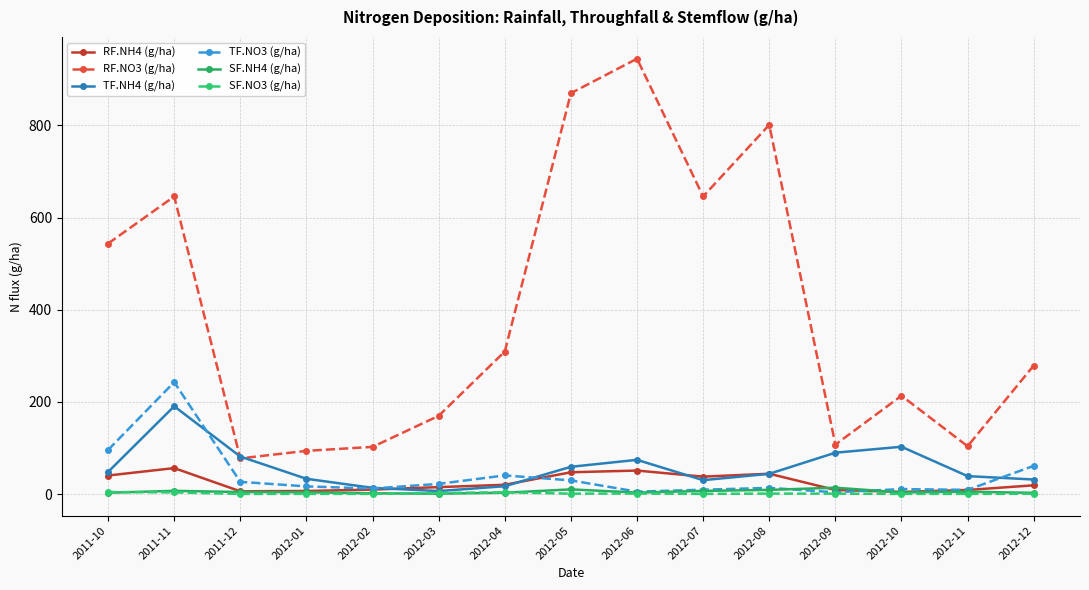

How many data points in TF.NO3 (g/ha) are above 16?

8